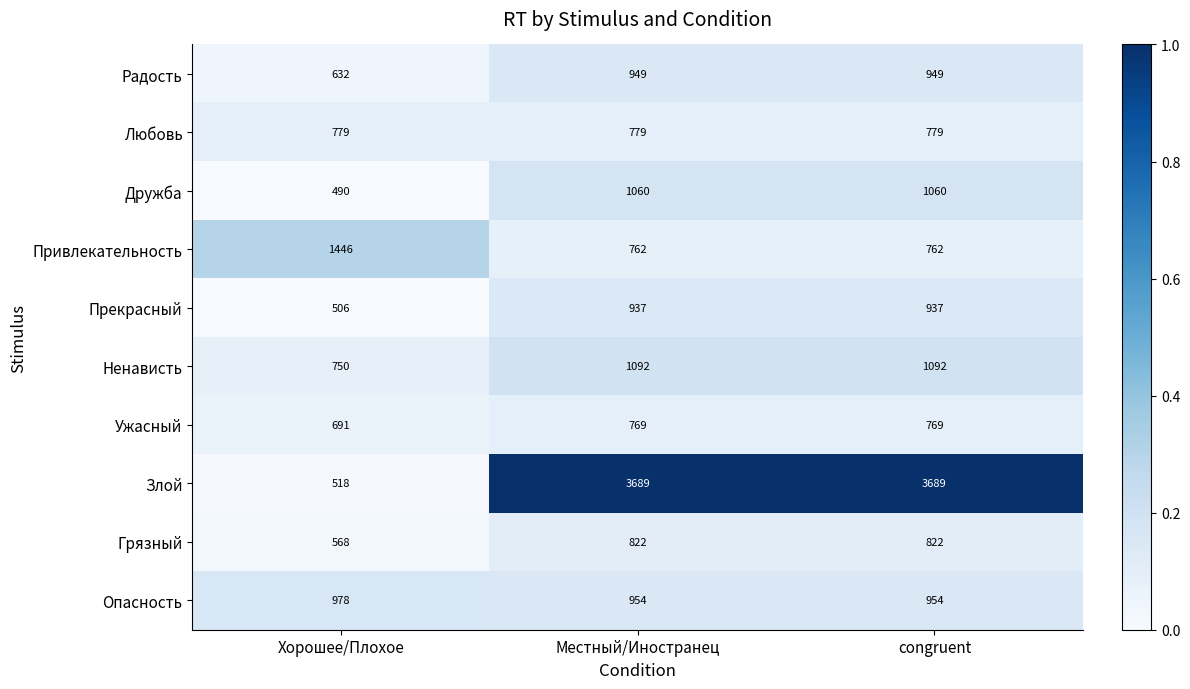

How many Ужасный values are between 691 and 769?

3